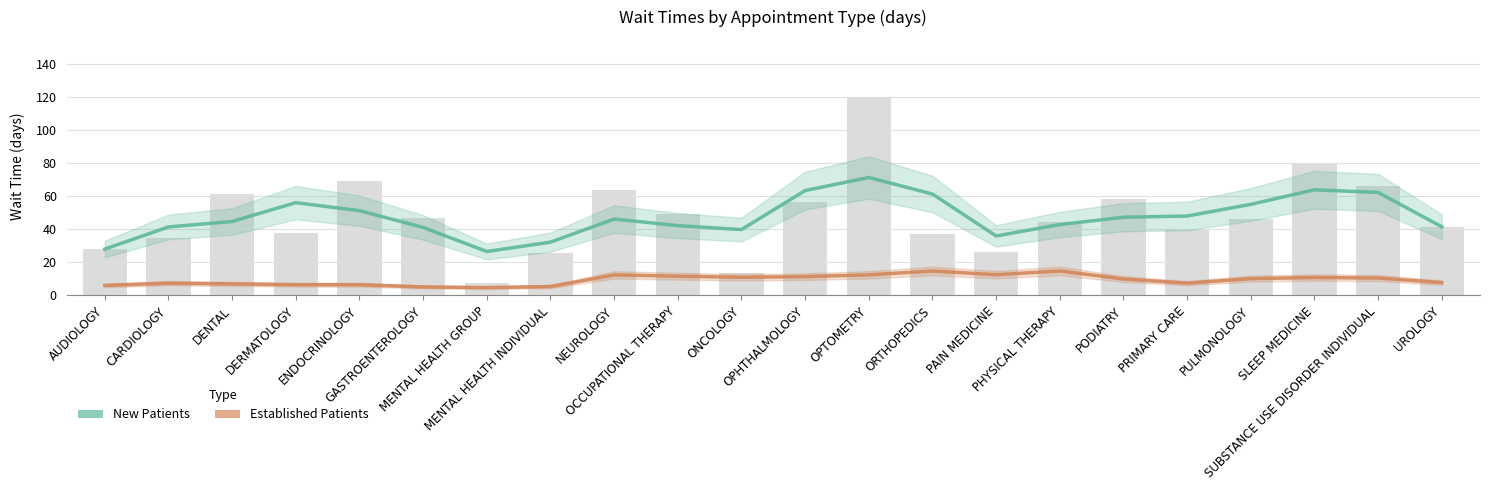

What is the difference between the NewPatients values at SLEEP MEDICINE and DENTAL?

19.2